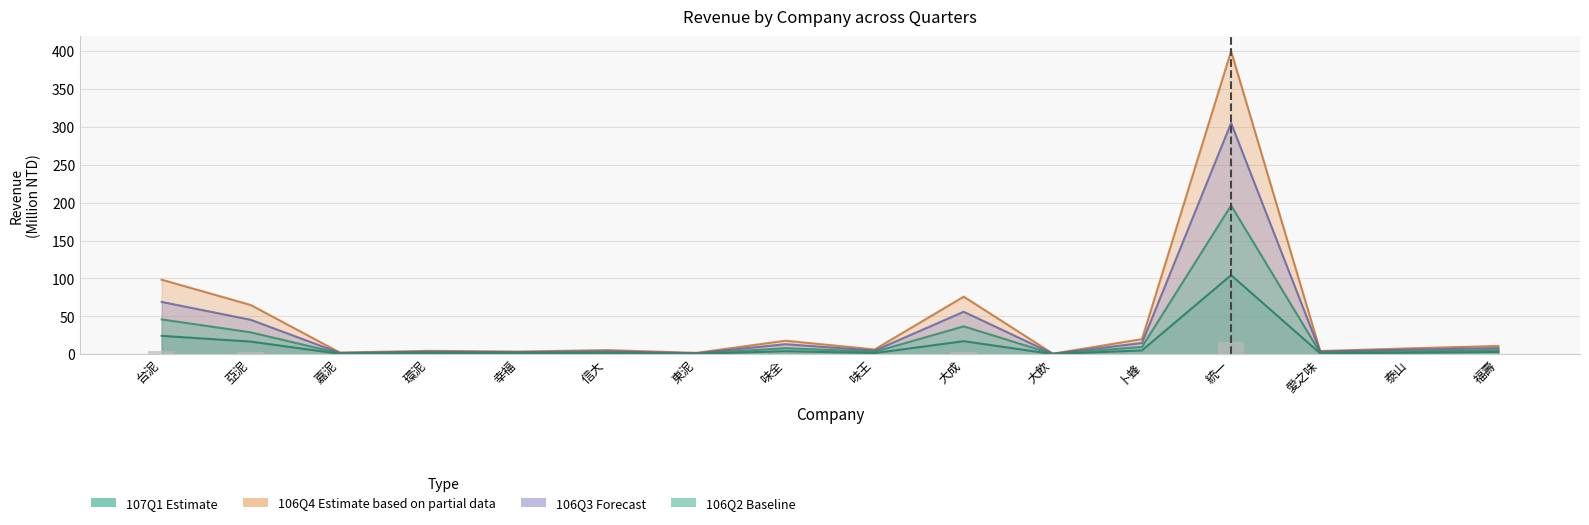

How many data points does each series have?

16